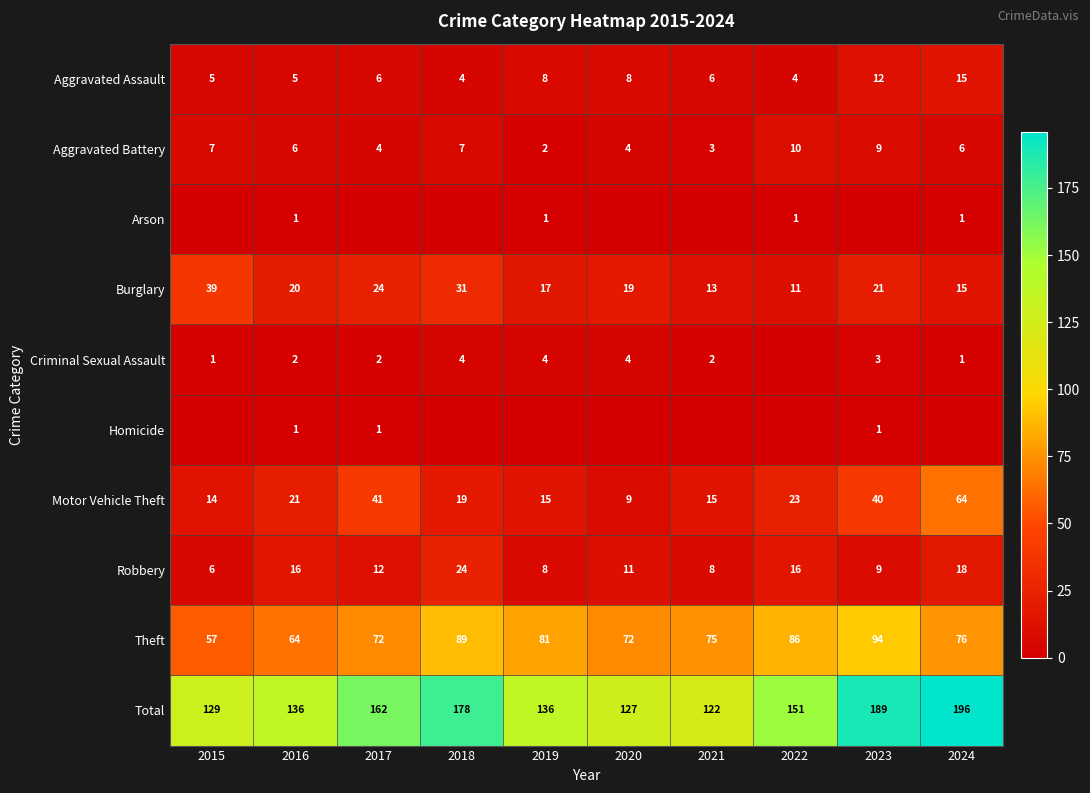

The Aggravated Battery series shows 9 at 2023. True or false?

True